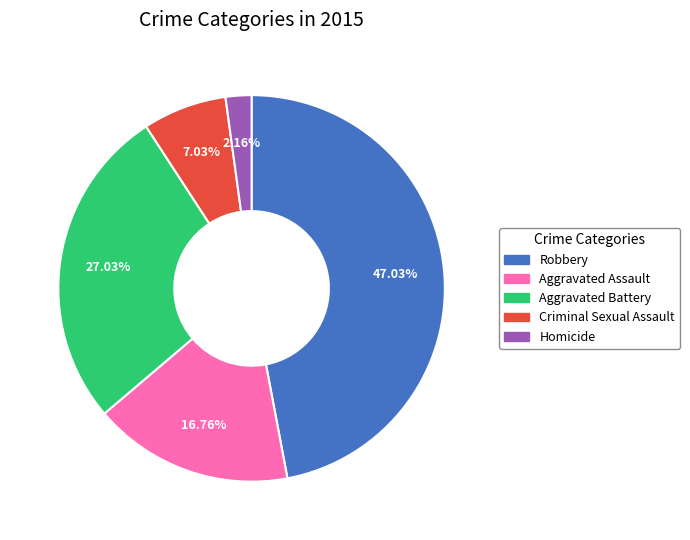

What portion of the pie excludes Robbery?

53.0%